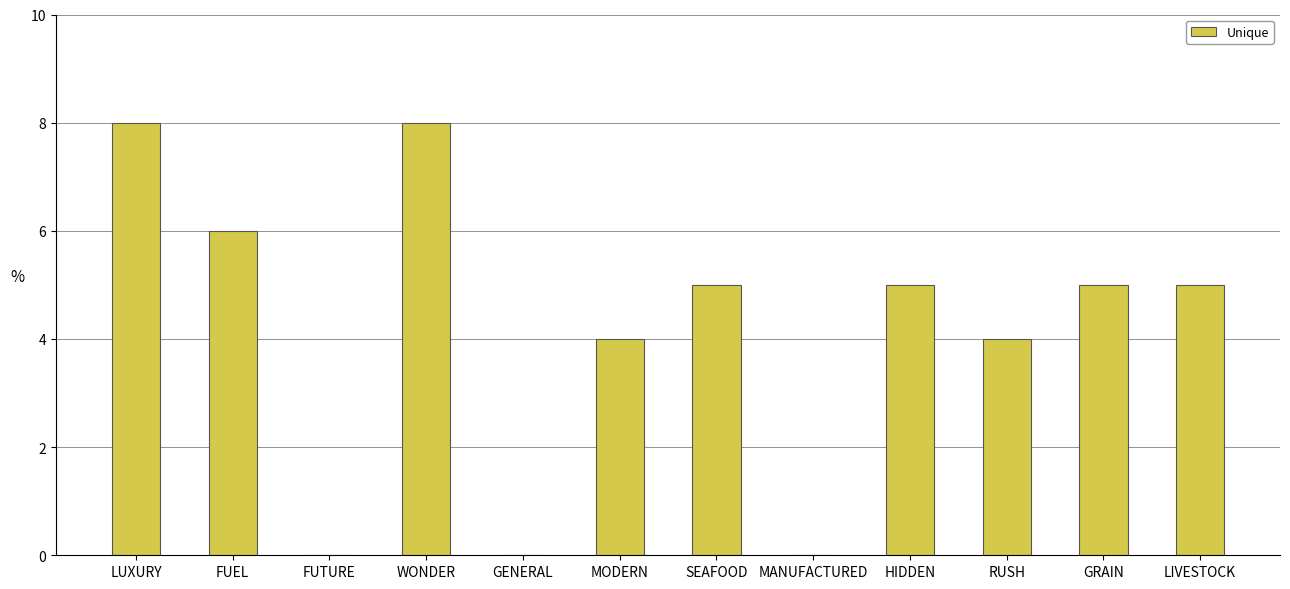

How many distinct data groups are displayed?

1